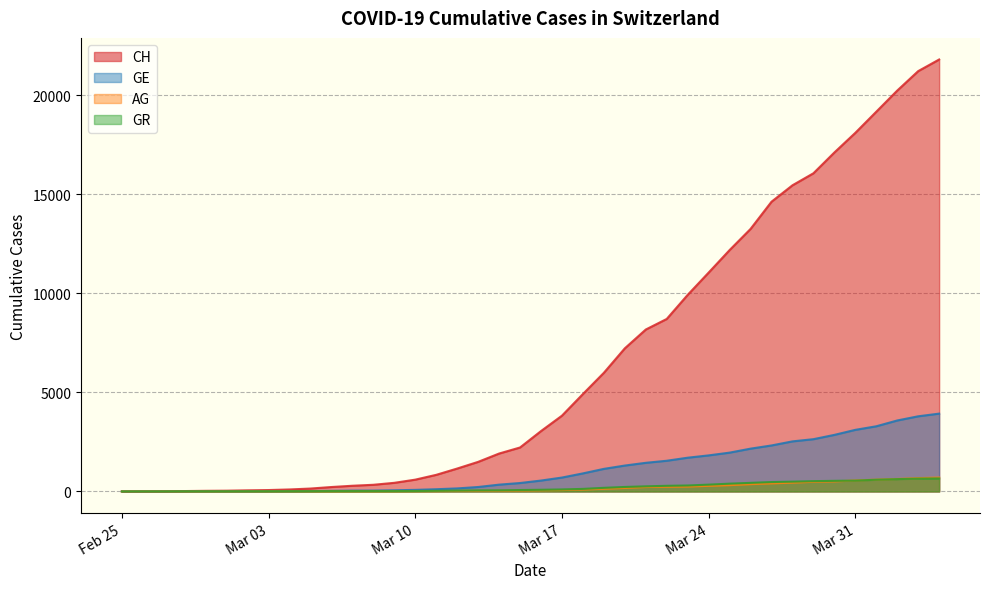

What is the sum of all CH values?

262031